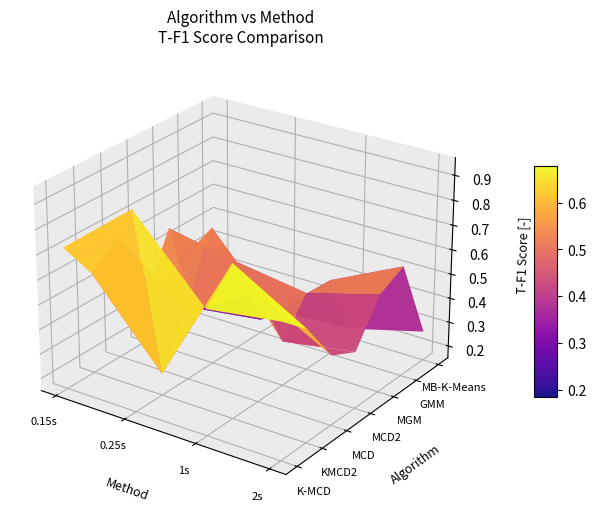

The value of MGM at 0.15s is 0.6. True or false?

True